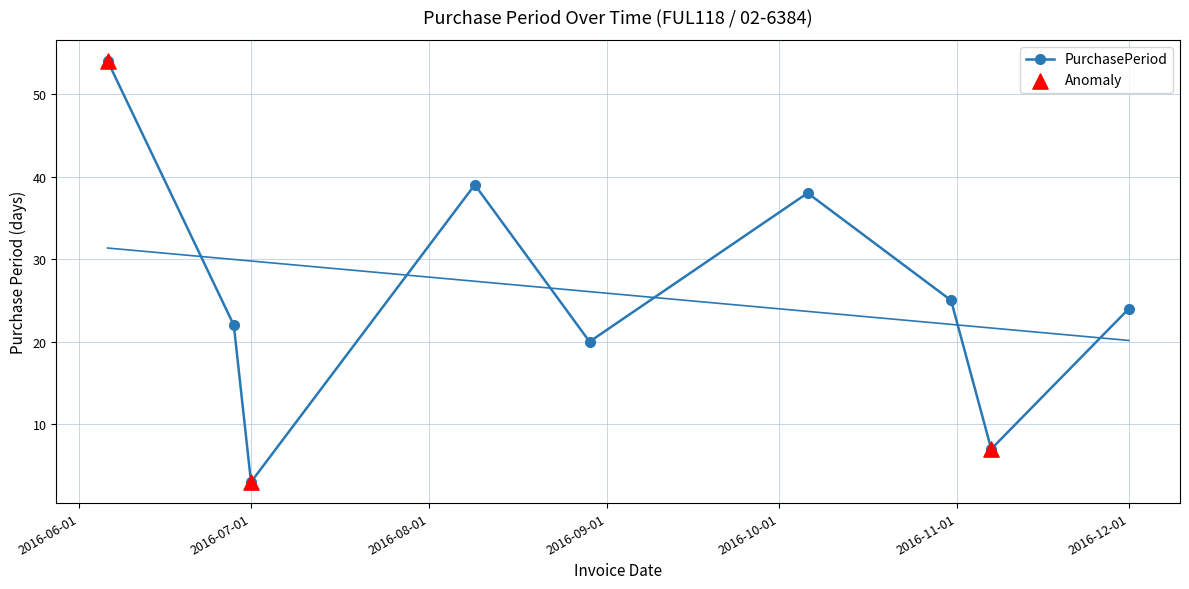

Approximately how many times larger is the value at 2016-08-29 compared to 2016-12-01?

0.8